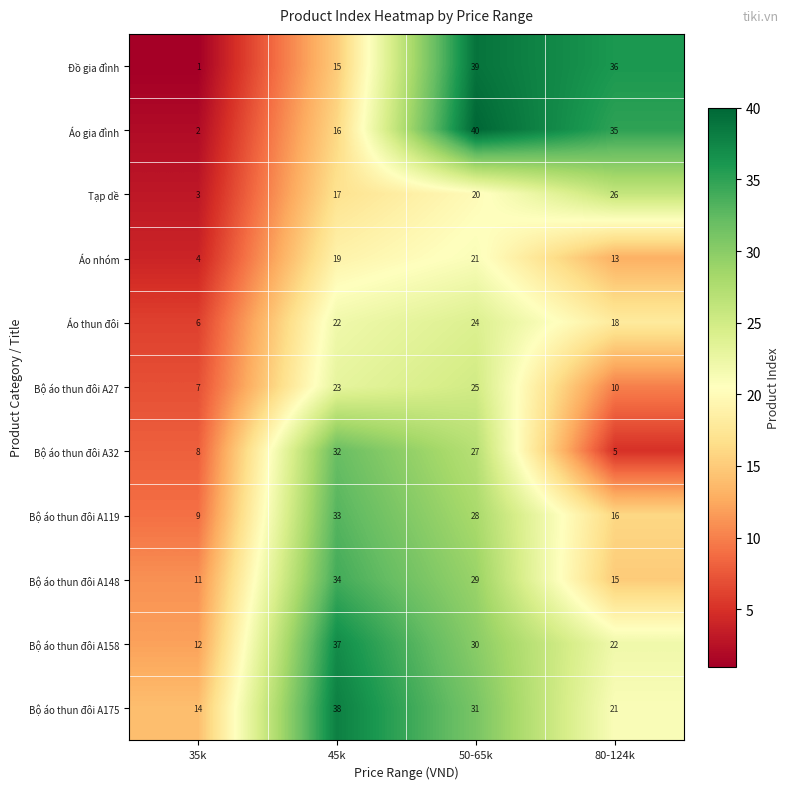

What is the spread (max minus min) of values at 45k?

23